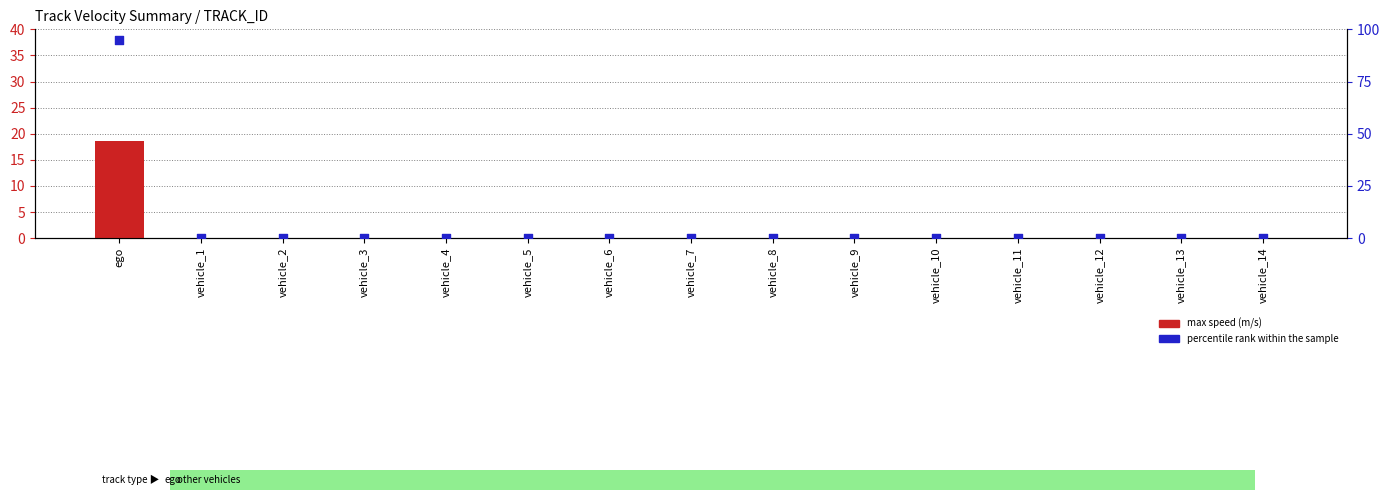

What are all the series names shown in the legend?

max speed (m/s), percentile rank within the sample